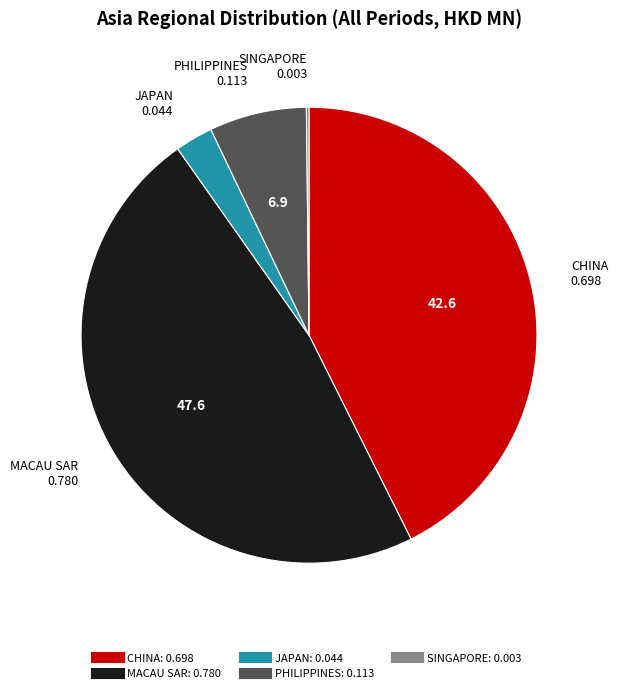

Do CHINA and PHILIPPINES together represent more than half of the pie?

No